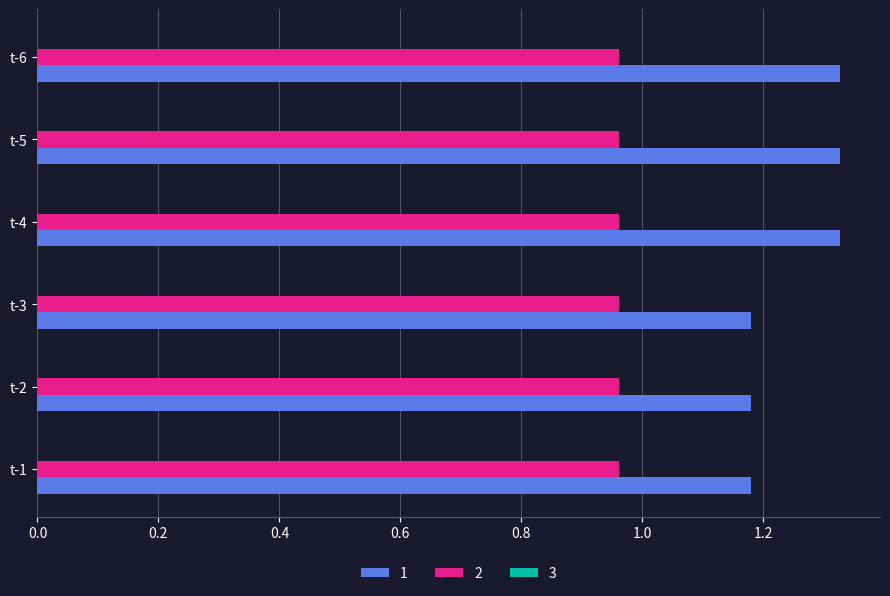

Which series has the largest total across all categories?

1